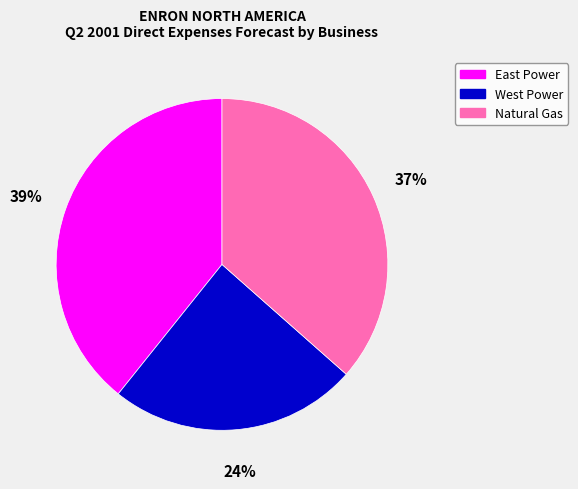

To the nearest percent, what percentage of the pie is West Power?

24%